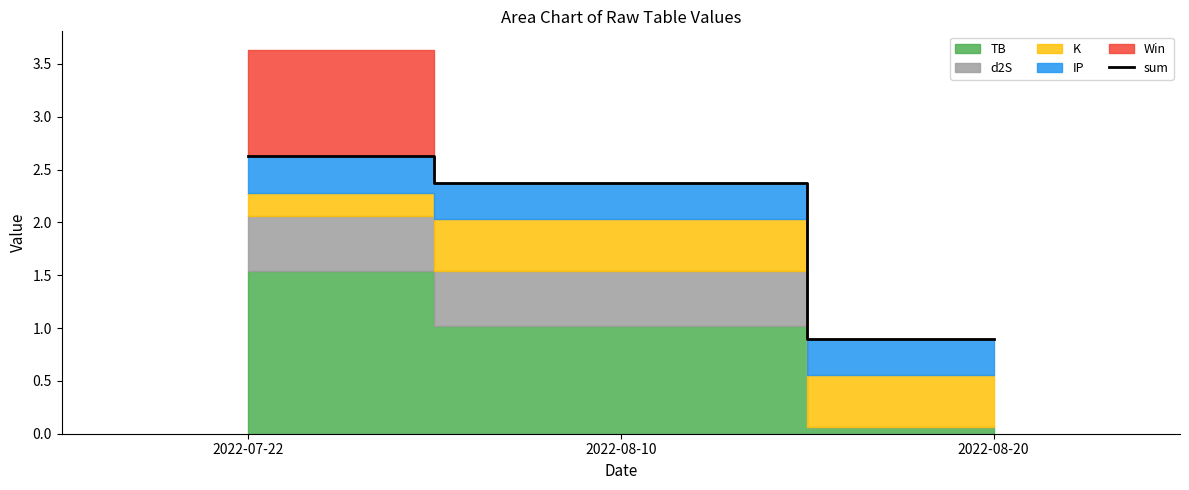

Does the chart display data point markers on the line(s)?

No